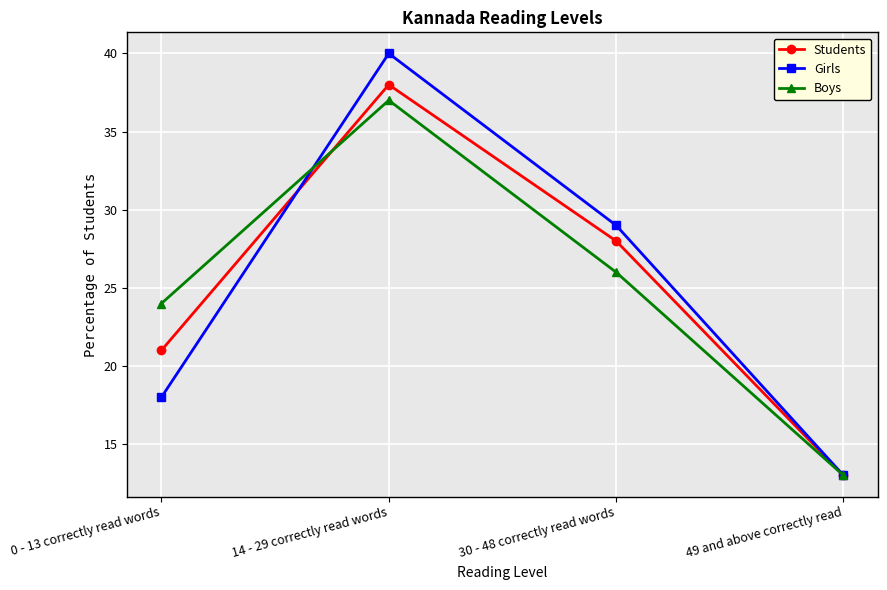

What is the label of the 4th point from the left?

49 and above correctly read